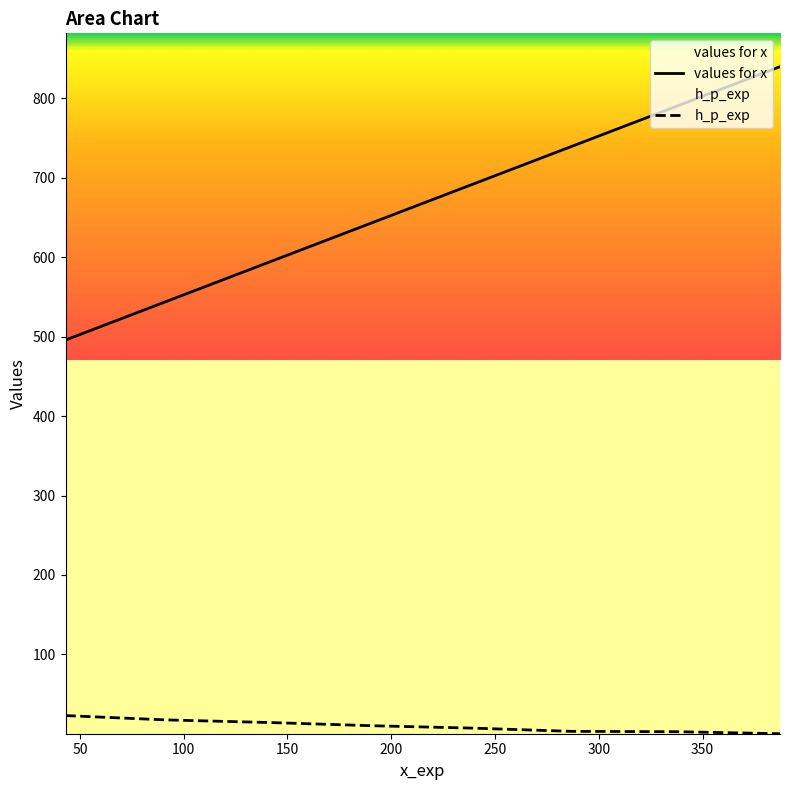

What is the difference between the second highest and second lowest values in the h_p_exp series?

14.9